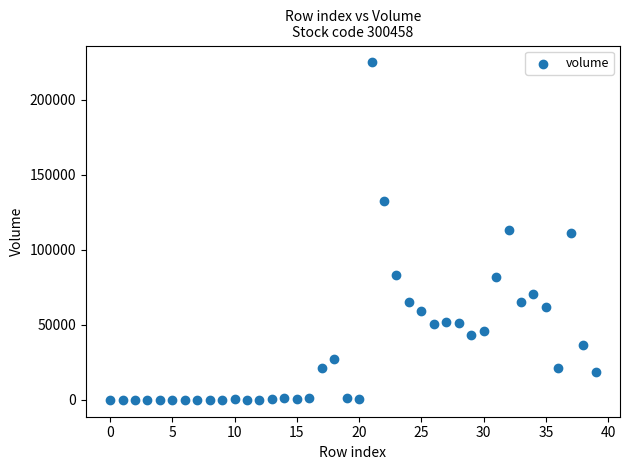

What is the range of Y values (max minus min)?

224928